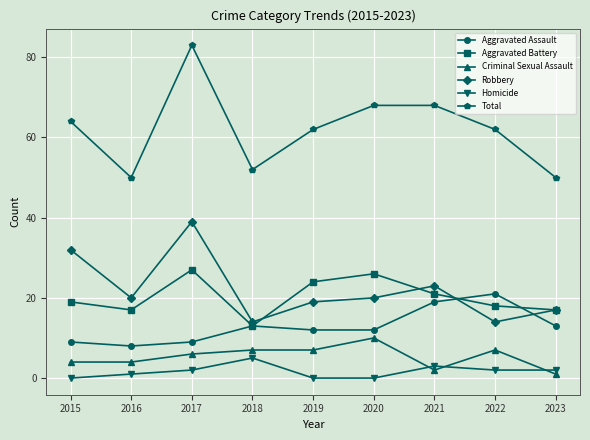

Which series has the largest range (max minus min)?

Total